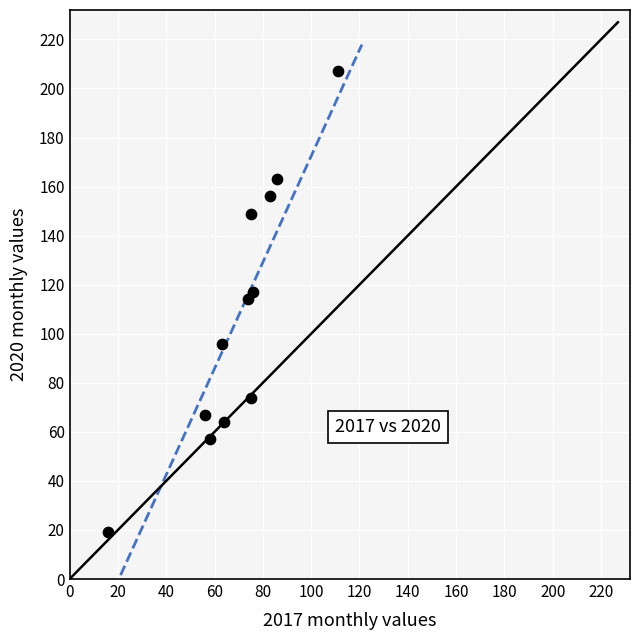

What is the average X value?

70